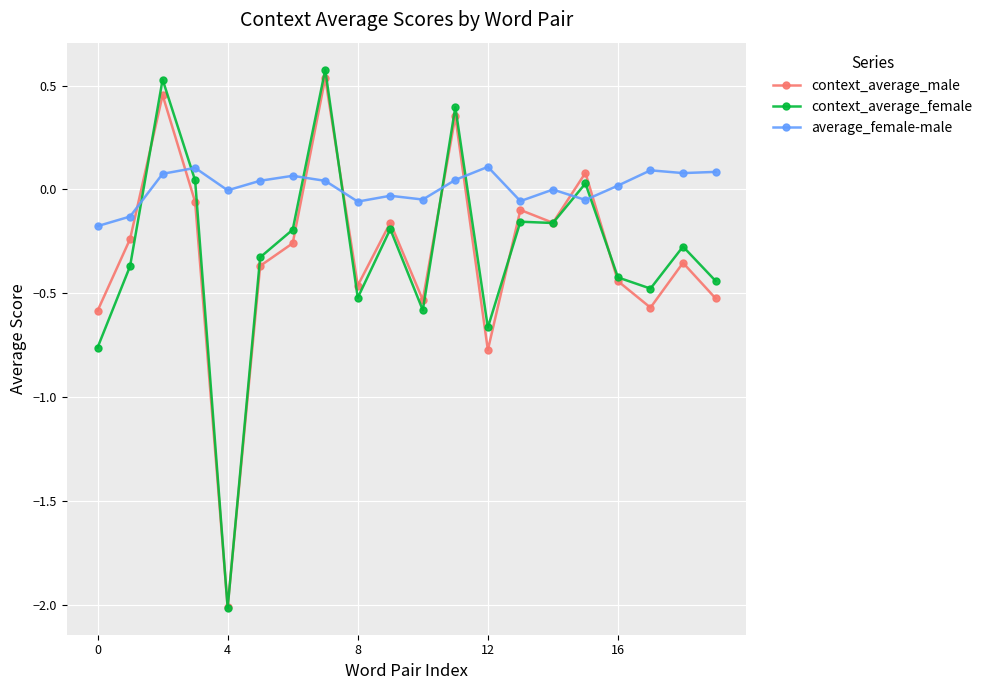

True or false: context_average_female has more than 1 interior local peaks.

True